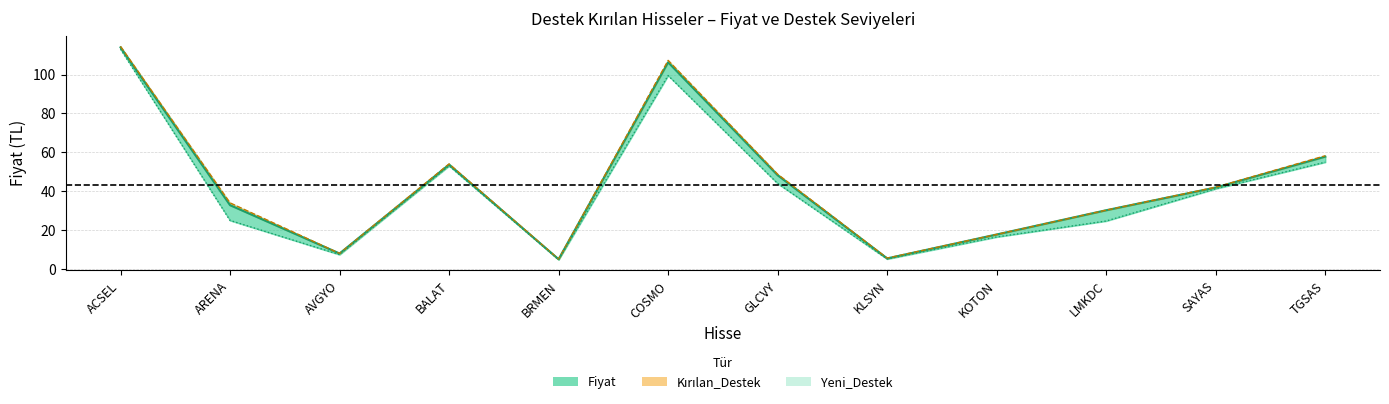

Between BALAT and SAYAS, which is larger?

BALAT